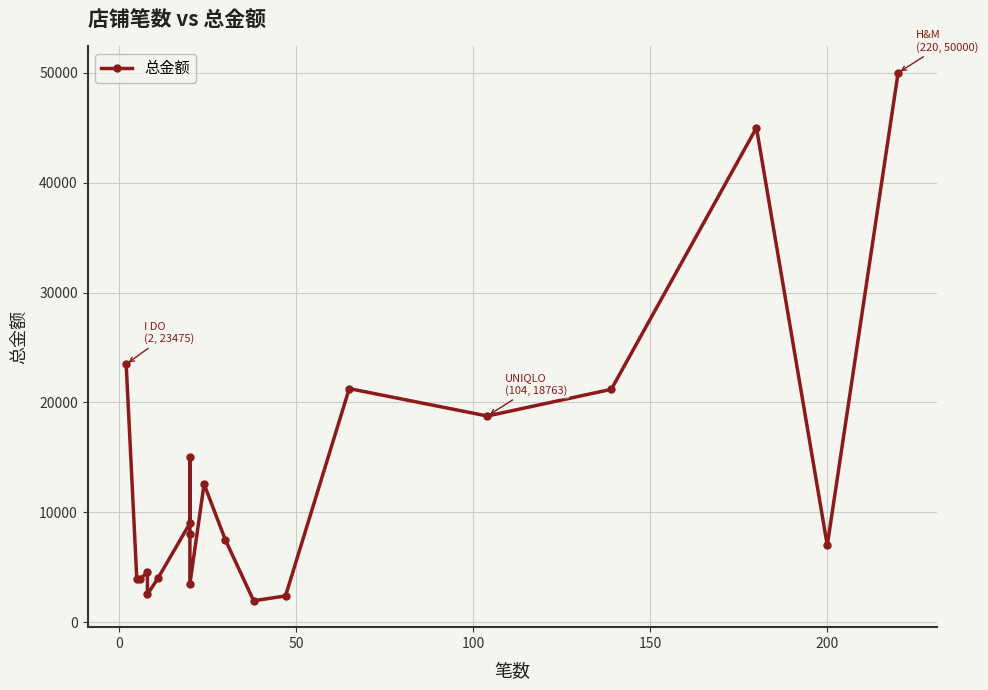

Is it true that the value at 13 is 1040.2?

False